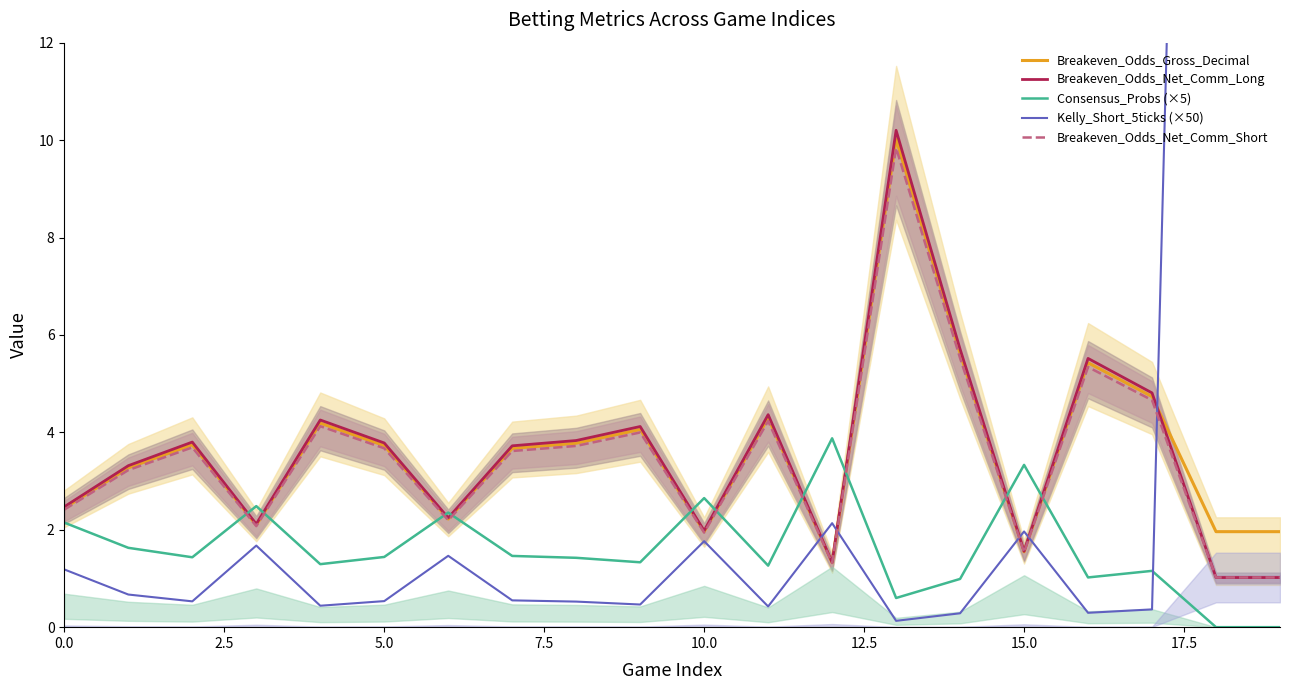

Is it true that Breakeven_Odds_Net_Comm_Short equals 1.9 at 10.0?

True